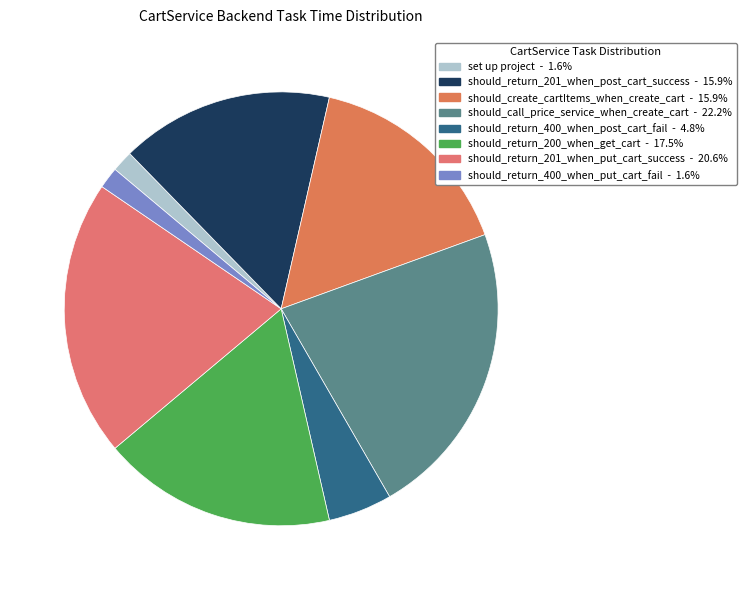

What is the total percentage of should_return_400_when_put_cart_fail and should_return_200_when_get_cart?

19.0%